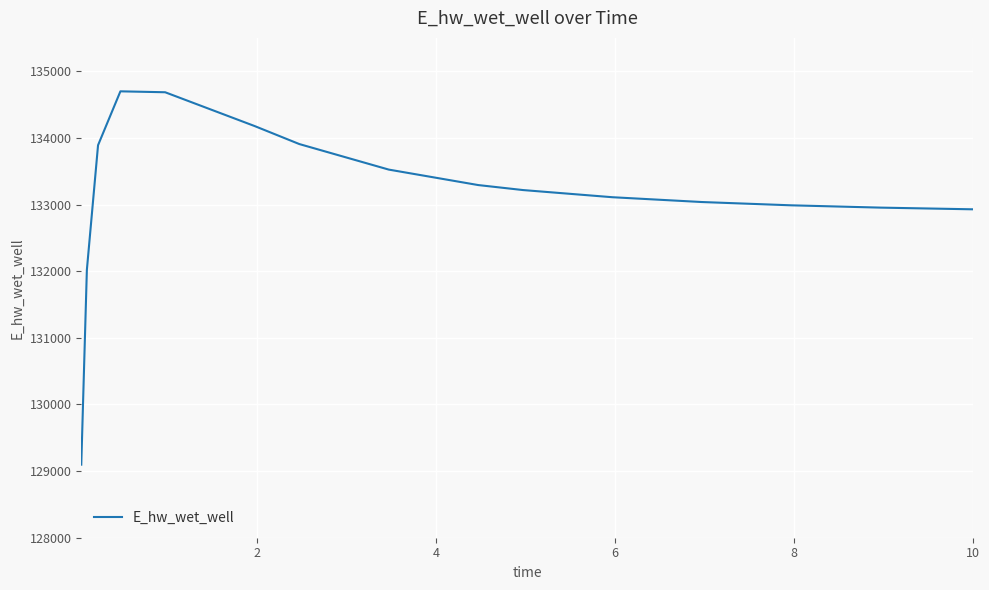

What is the smallest value displayed?

129096.4